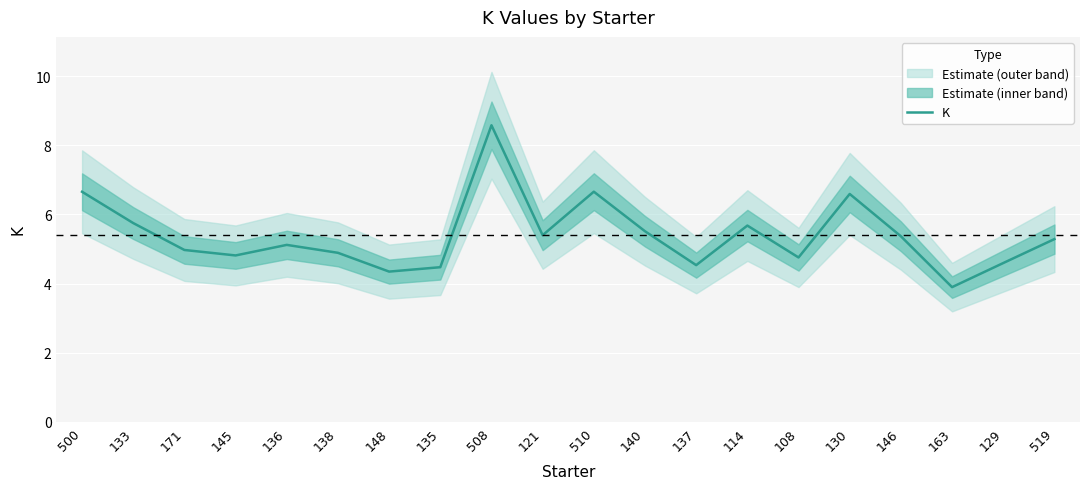

List the labels in order of value, largest first.

508, 510, 500, 130, 133, 114, 140, 121, 146, 519, 136, 171, 138, 145, 108, 129, 137, 135, 148, 163